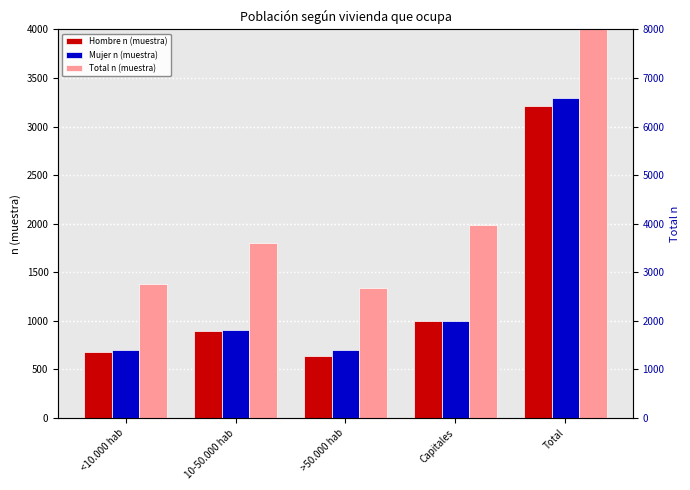

What is the label of the 3rd bar from the right?

>50.000 hab